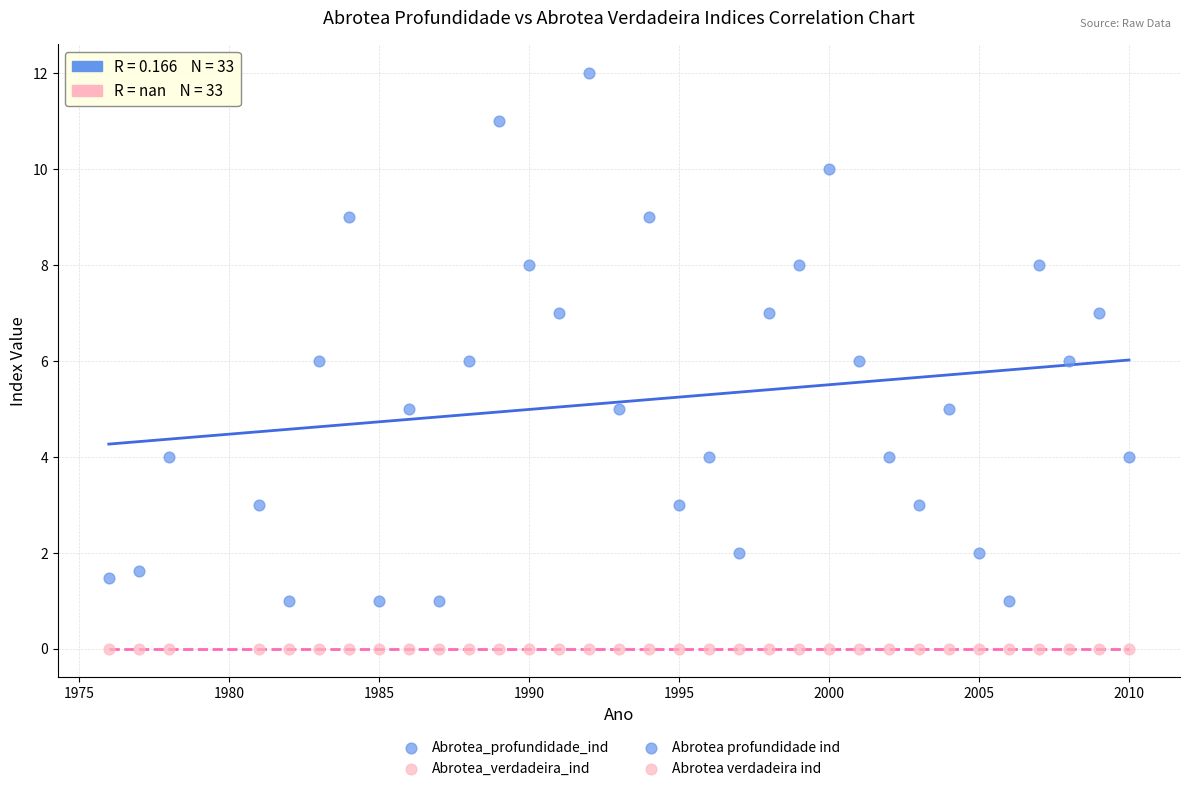

Which series reaches the minimum Y coordinate?

Abrotea_verdadeira_ind